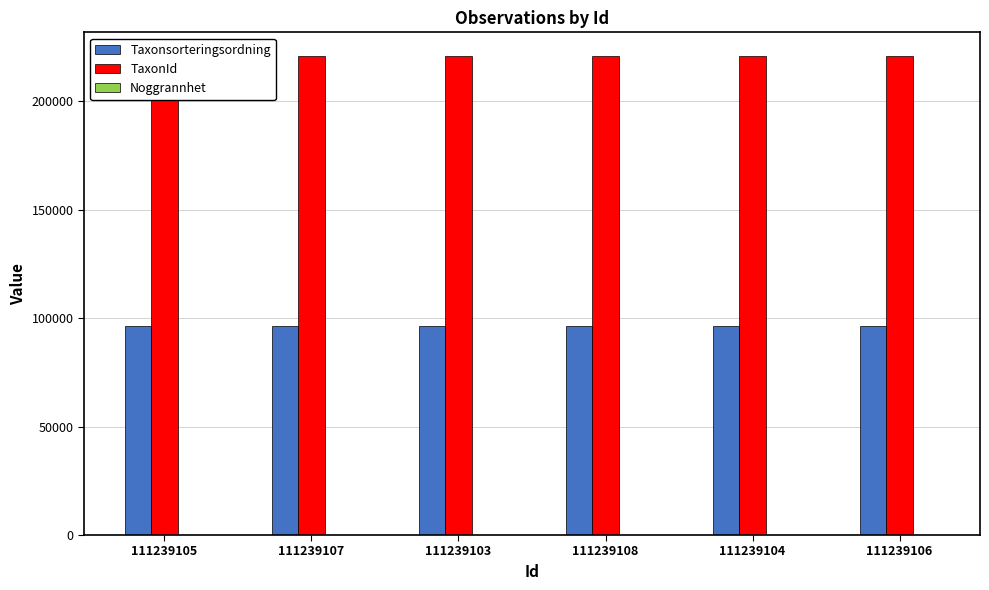

List the labels in order of Taxonsorteringsordning value, largest first.

111239105, 111239107, 111239103, 111239108, 111239104, 111239106